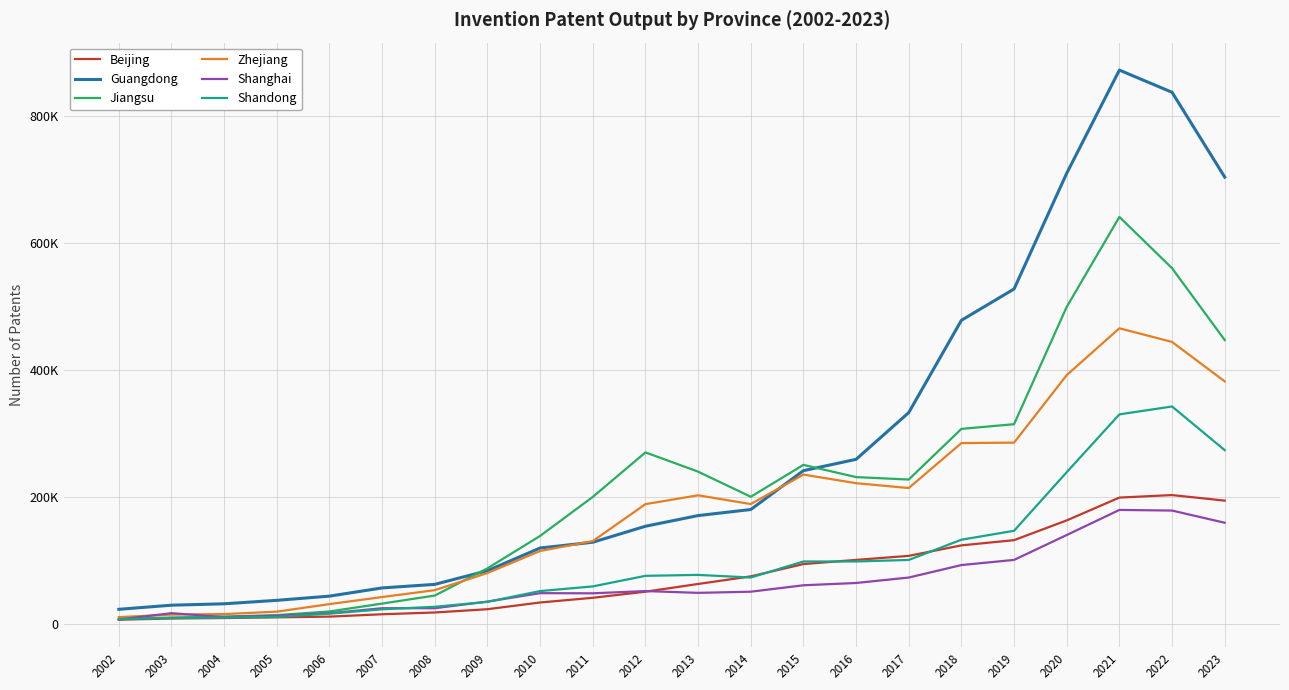

Reading right to left, transcribe all the data shown in this chart.

Beijing: 193973	202722	198778	162824	131716	123496	106948	100578	94031	74661	62671	50511	40888	33511	22921	17747	14954	11238	10100	9005	8248	6345
Guangdong: 703695	837276	872209	709725	527390	478082	332652	259032	241176	179953	170430	153598	128413	119343	83621	62031	56451	43516	36894	31446	29235	22761
Jiangsu: 447006	560127	640917	499167	314395	306996	227187	231033	250290	200032	239645	269944	199814	138382	87286	44438	31770	19352	13580	11330	9840	7595
Zhejiang: 381835	443985	465468	391700	285342	284621	213805	221456	234983	188544	202350	188463	130190	114643	79945	52953	42069	30968	19056	15249	14402	10479
Shanghai: 159115	178323	179317	139780	100587	92460	72806	64230	60623	50488	48680	51508	47960	48215	34913	24468	24481	16602	12603	10625	16671	6695
Shandong: 273523	342290	329838	238778	146481	132382	100522	98093	98101	72818	76976	75496	58844	51490	34513	26688	22821	15937	10743	9733	9067	7293